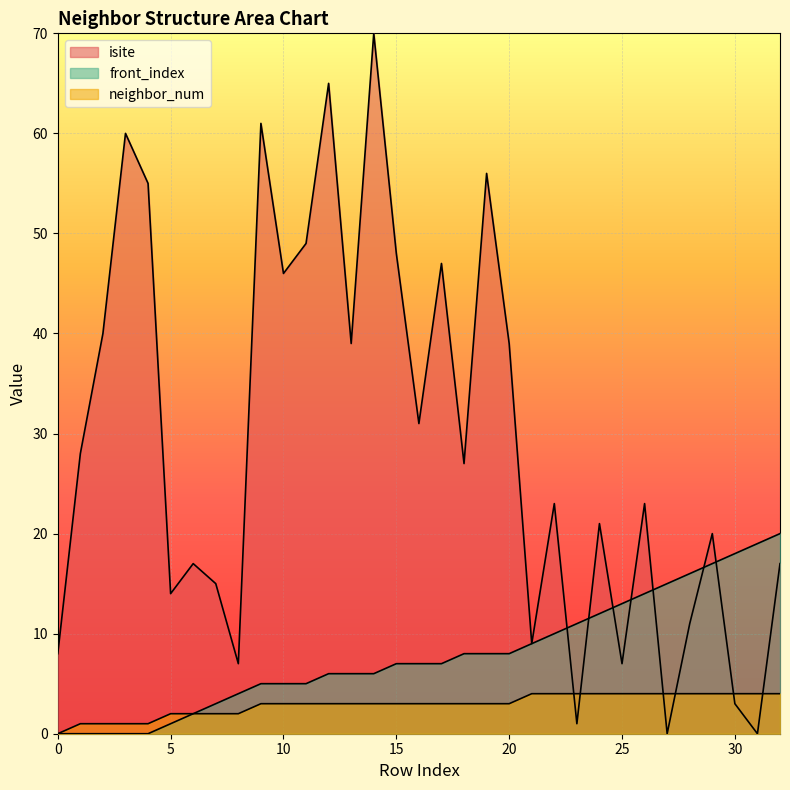

Between 21 and 29, which series saw the biggest shift?

isite